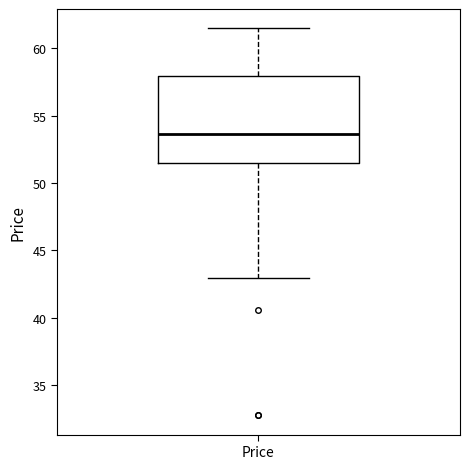

Transcribe this box plot: give where the median line is, the range the box spans, and where the two whiskers end, as read against the y-axis. The values are not printed on the chart, so give them approximately, as read against the axis.

median 53.5, box 51.5 to 58.0, whiskers 43.0 to 61.5